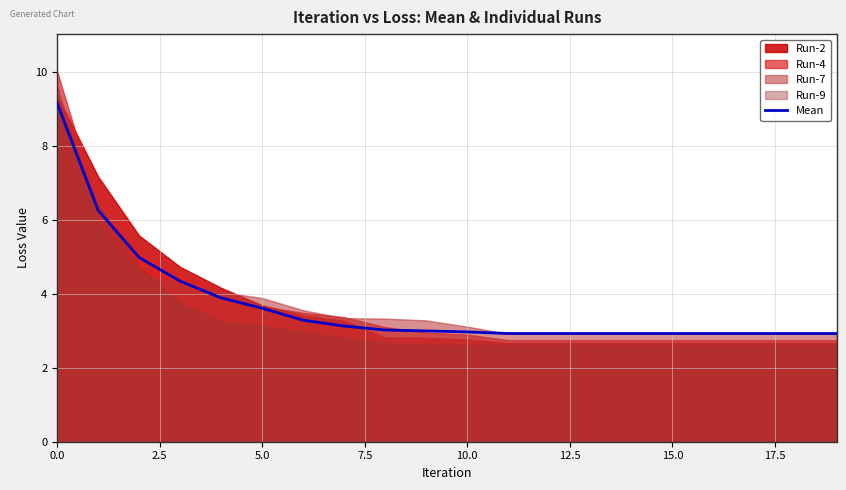

What is the maximum value for Mean?

9.2